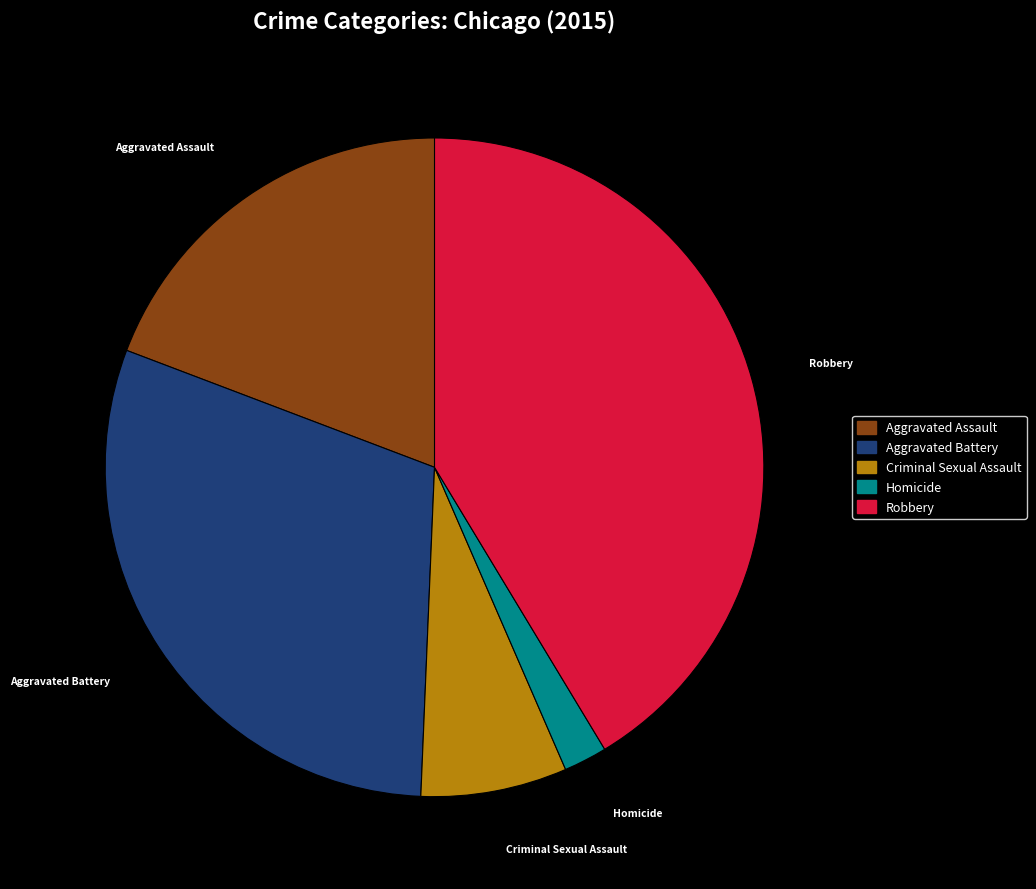

Is there any slice that represents more than half of the pie?

No